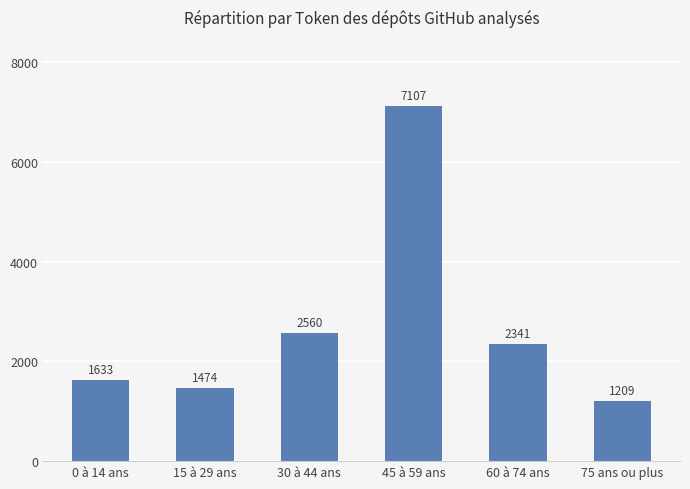

Are the bars grouped side by side (vs. stacked)?

No